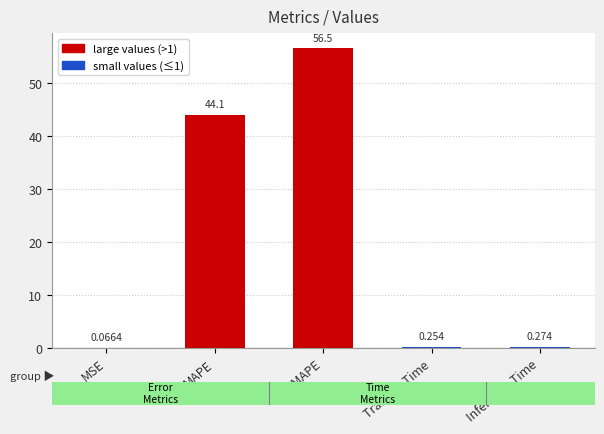

At which category does the chart reach its peak across all series?

SMAPE